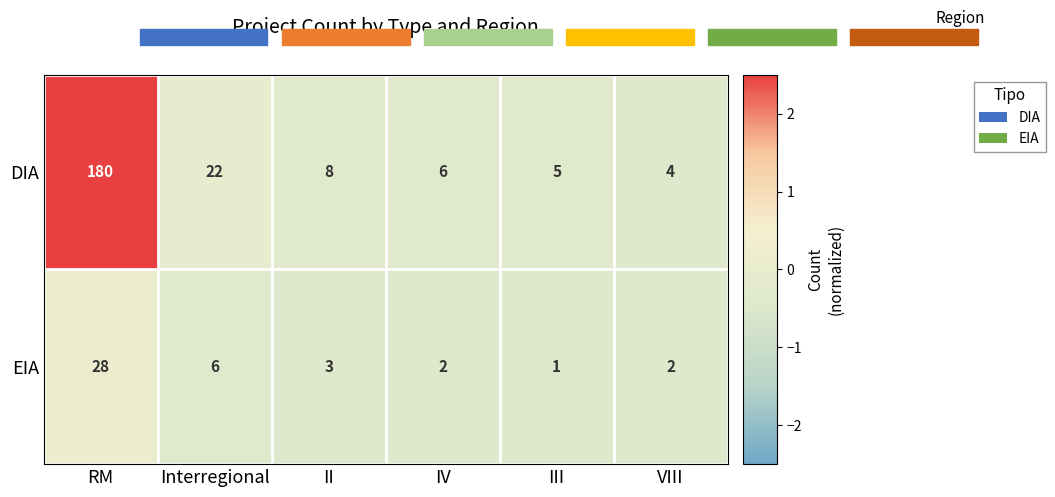

At how many categories does at least one series exceed 1?

6